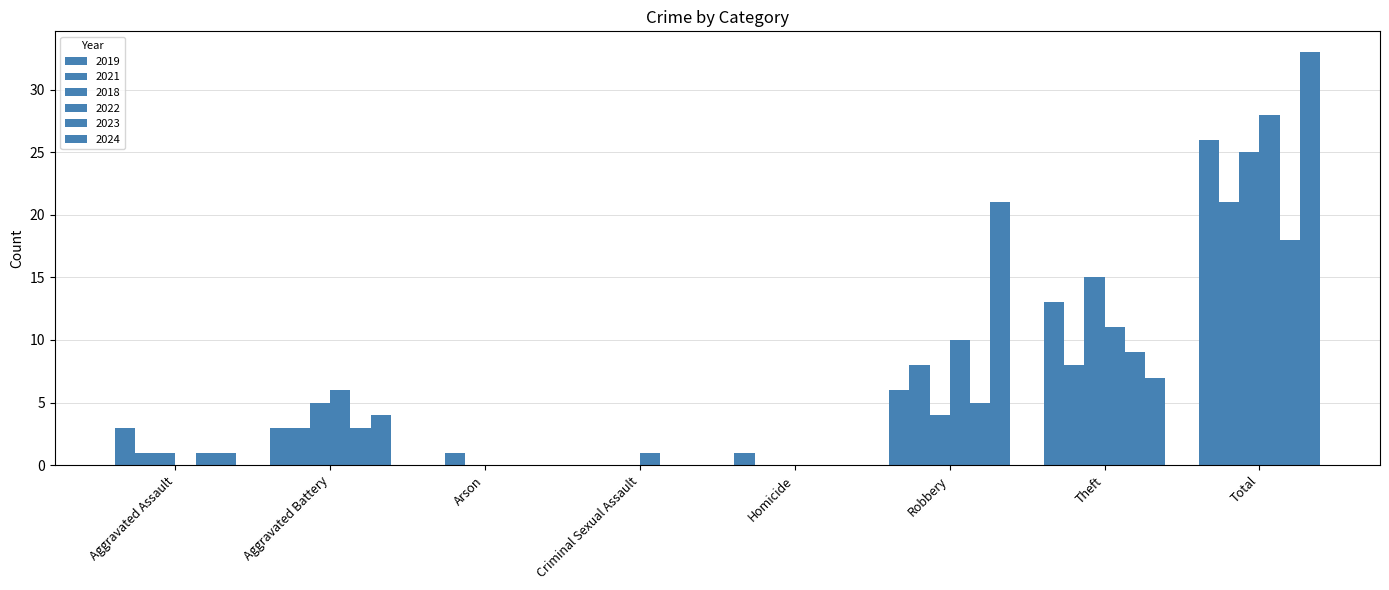

Which label corresponds to the smallest value in the chart?

Arson